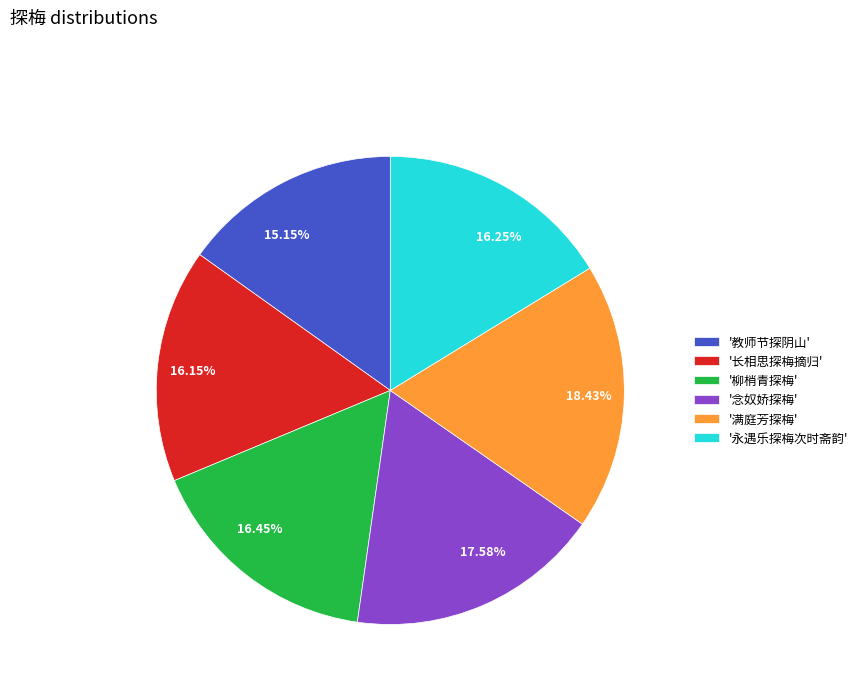

Do 17.58% and 18.43% together represent more than half of the pie?

No